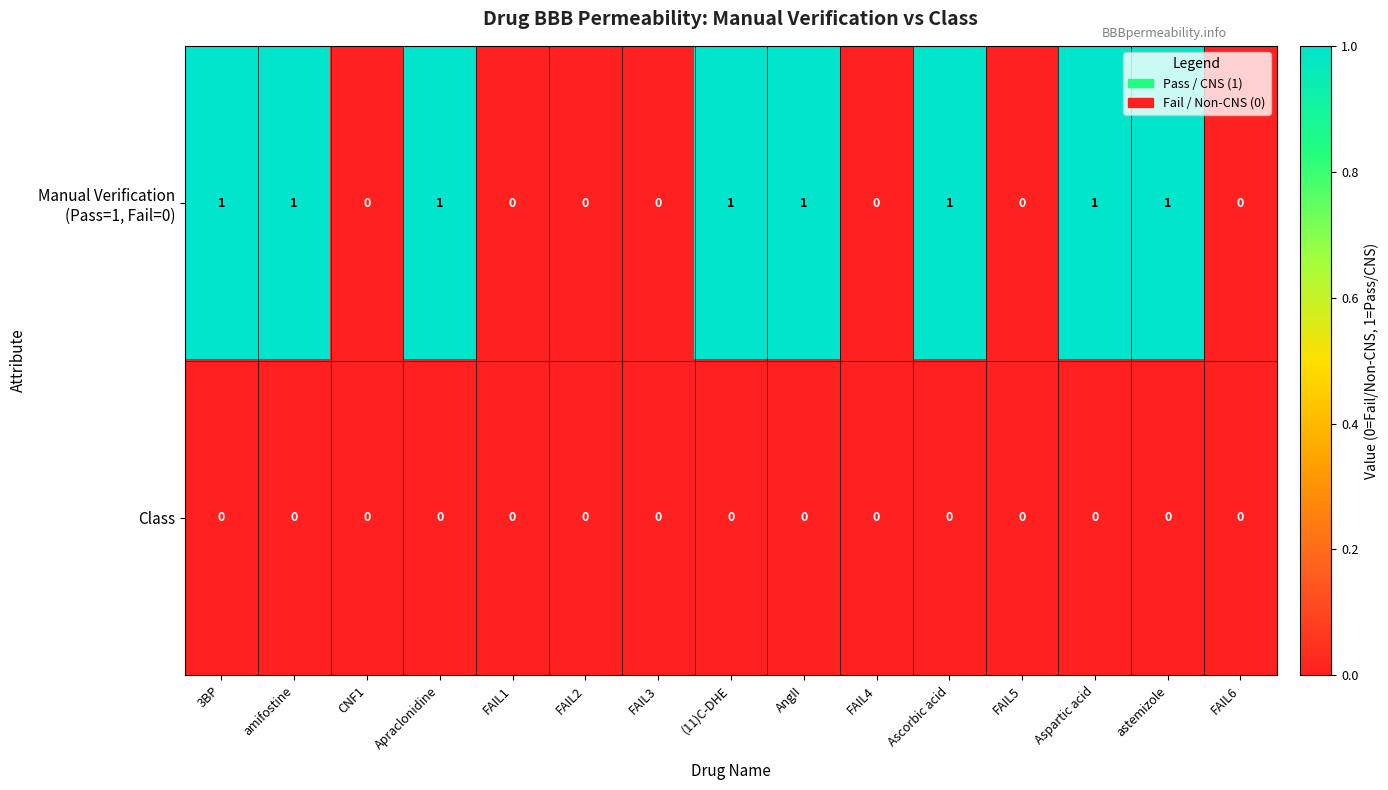

True or false: Class has a value of 0 at FAIL4.

True